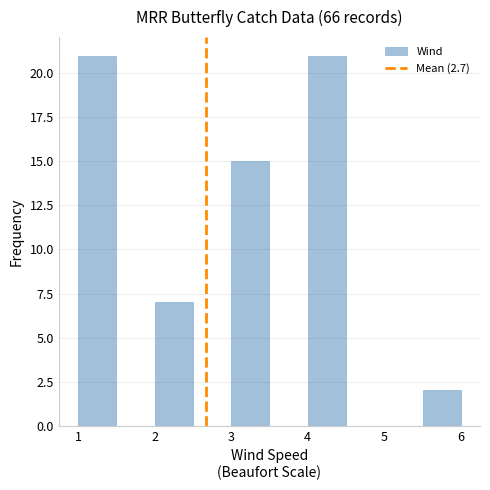

Reading left to right, transcribe this chart: for each bar, give the range it covers on the x-axis and its height. The values are not printed on the chart, so give them approximately, as read against the axis.

1.0 to 1.5: 21
1.5 to 2.0: 0
2.0 to 2.5: 7
2.5 to 3.0: 0
3.0 to 3.5: 15
3.5 to 4.0: 0
4.0 to 4.5: 21
4.5 to 5.0: 0
5.0 to 5.5: 0
5.5 to 6.0: 2